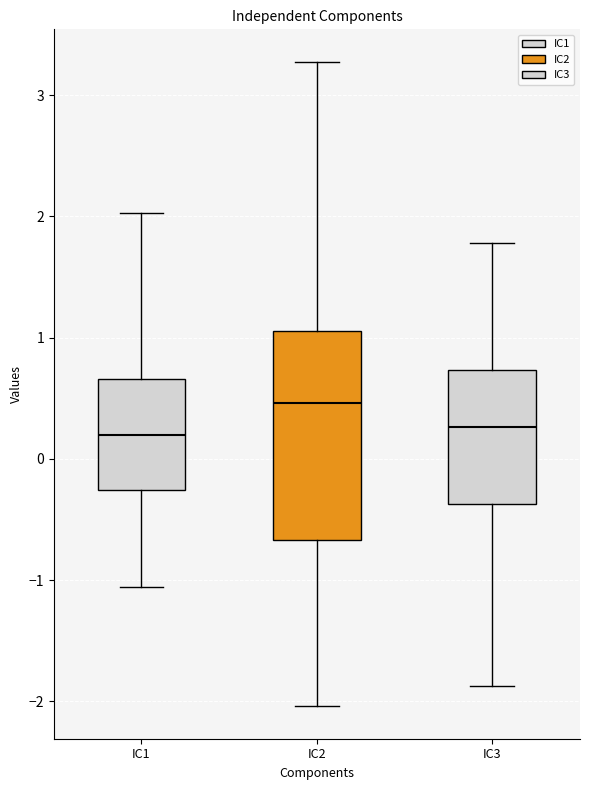

Where does the lower whisker of the box for IC1 end on the y-axis? The values are not printed on the chart, so give them approximately, as read against the axis.

-1.1